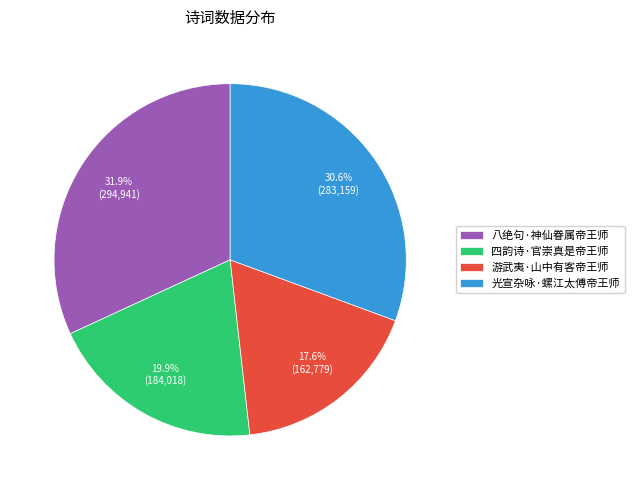

How many slices are in this pie chart?

4